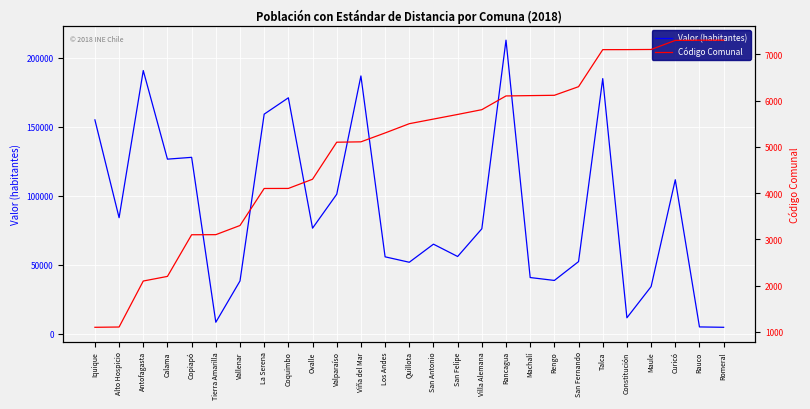

Which series has the largest total across all categories?

Valor (habitantes)